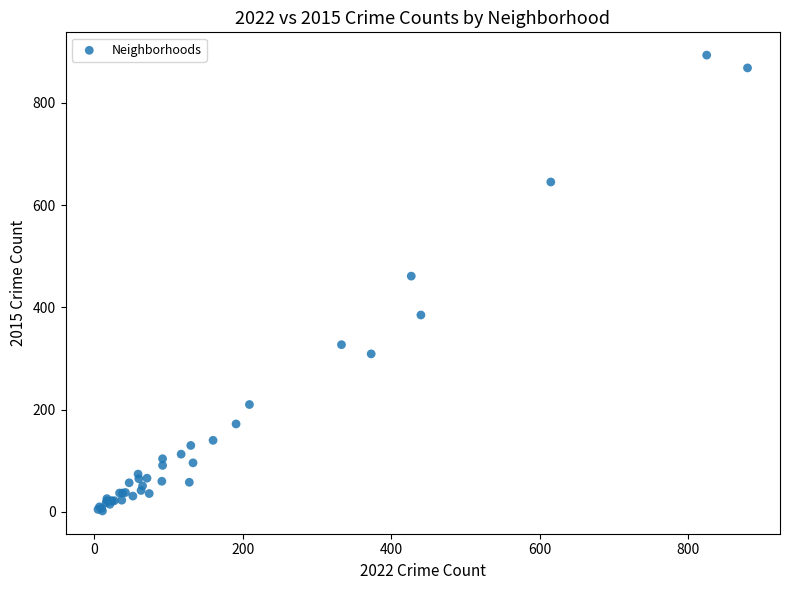

What Y value in the scatter plot is closest to 447?

461